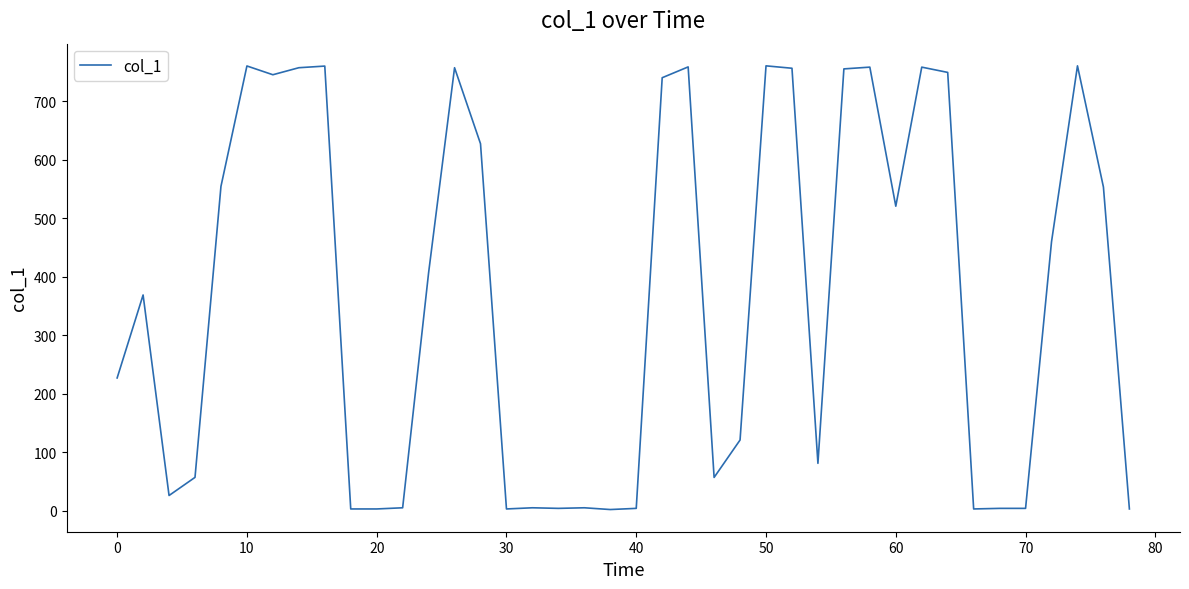

What is the maximum value shown in the chart?

760.7